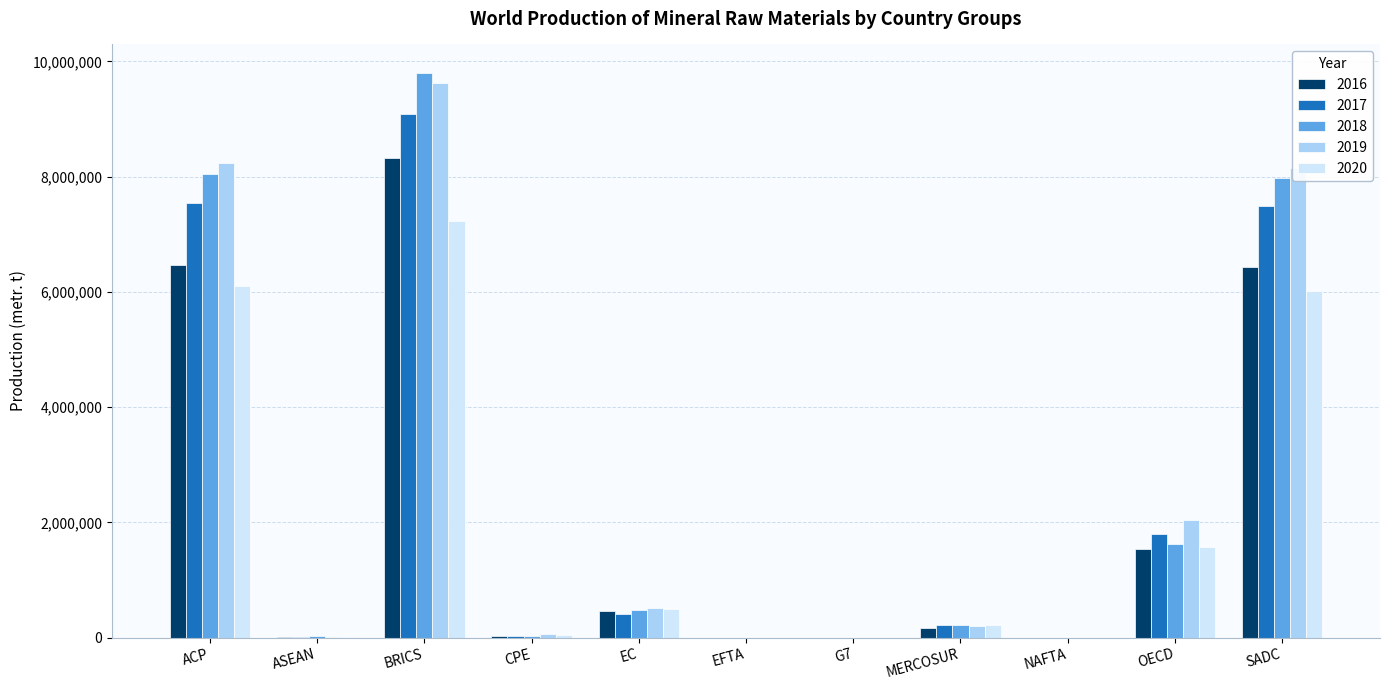

What is the spread (max minus min) of values at BRICS?

2578712